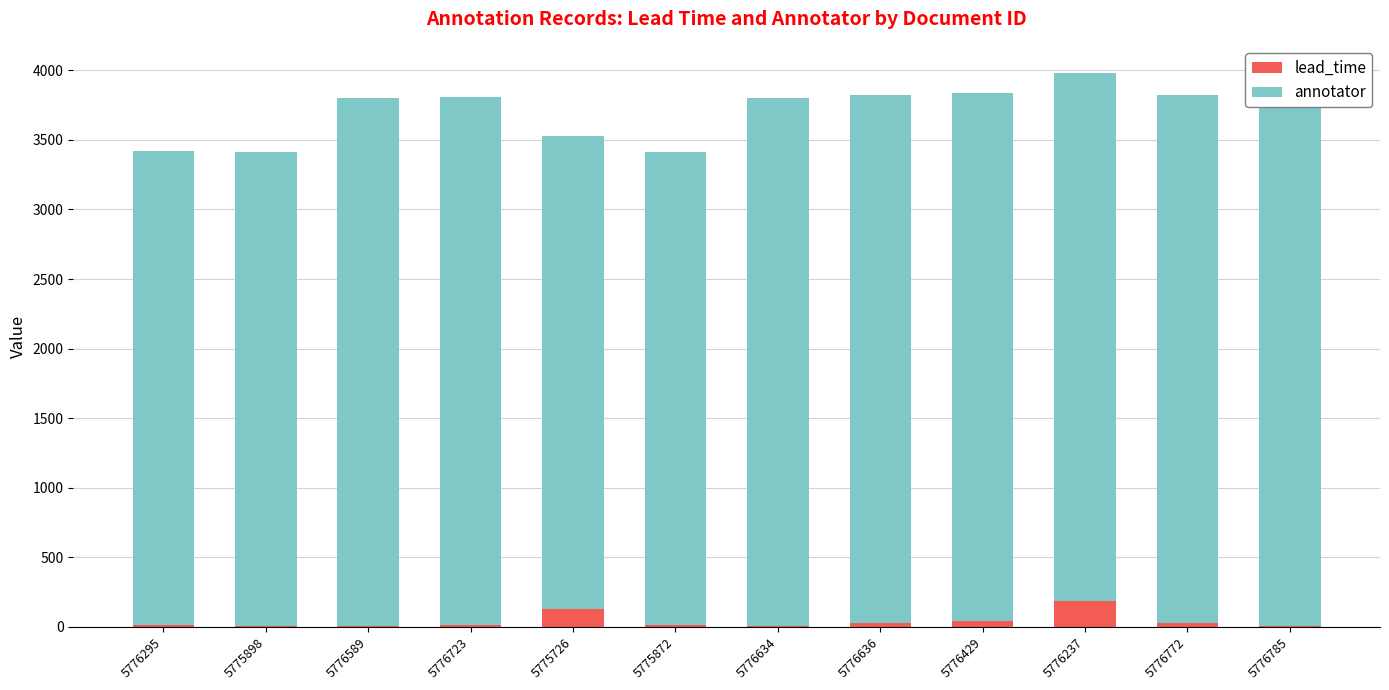

Does the chart contain any negative values?

No